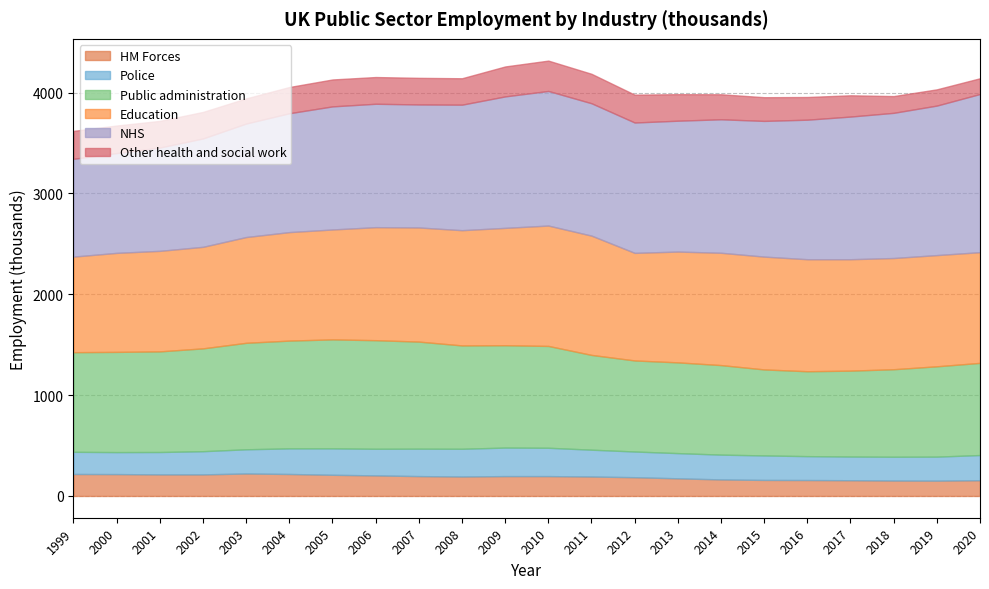

True or false: Public administration and HM Forces intersect in this chart.

False